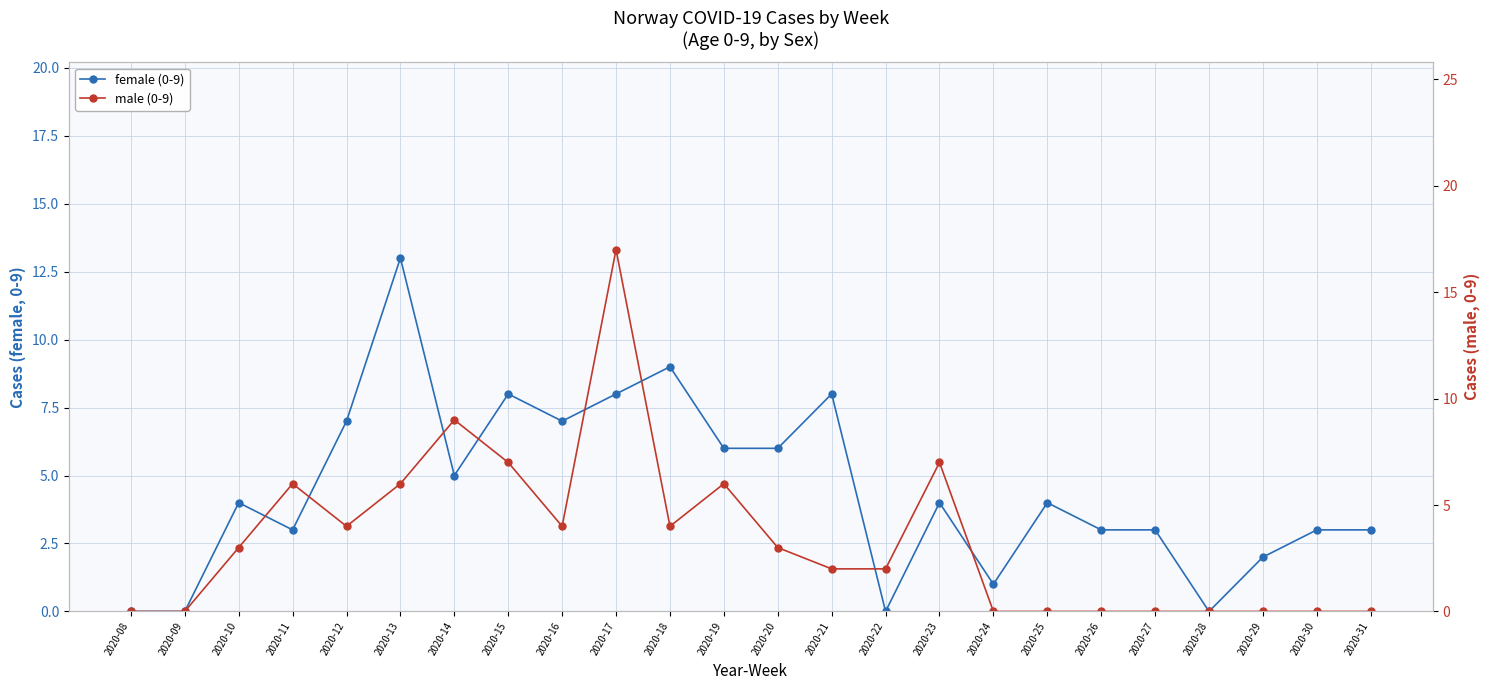

Which series changed the most between 2020-25 and 2020-31?

female (0-9)